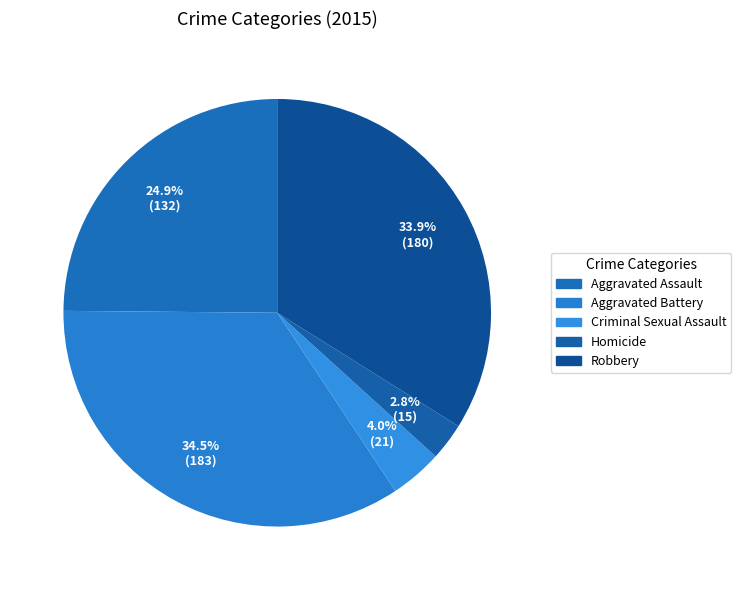

To the nearest percent, what is the difference between the largest and smallest slice percentages?

32%